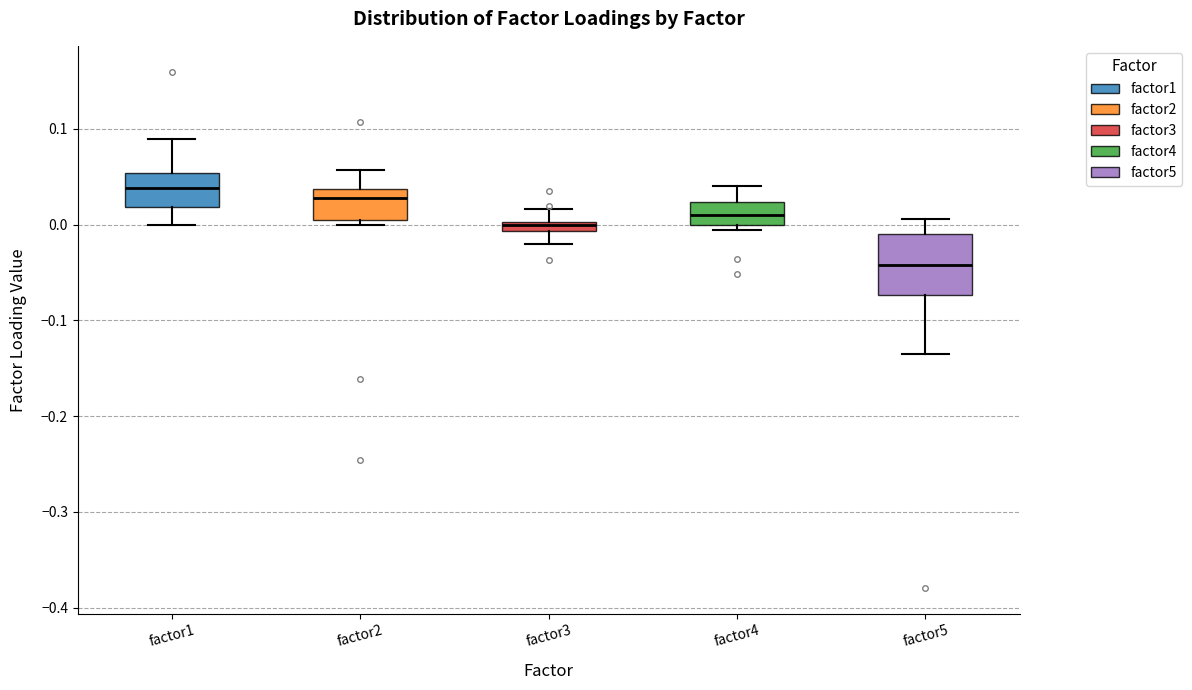

Where does the lower whisker of the box for factor5 end on the y-axis? The values are not printed on the chart, so give them approximately, as read against the axis.

-0.14